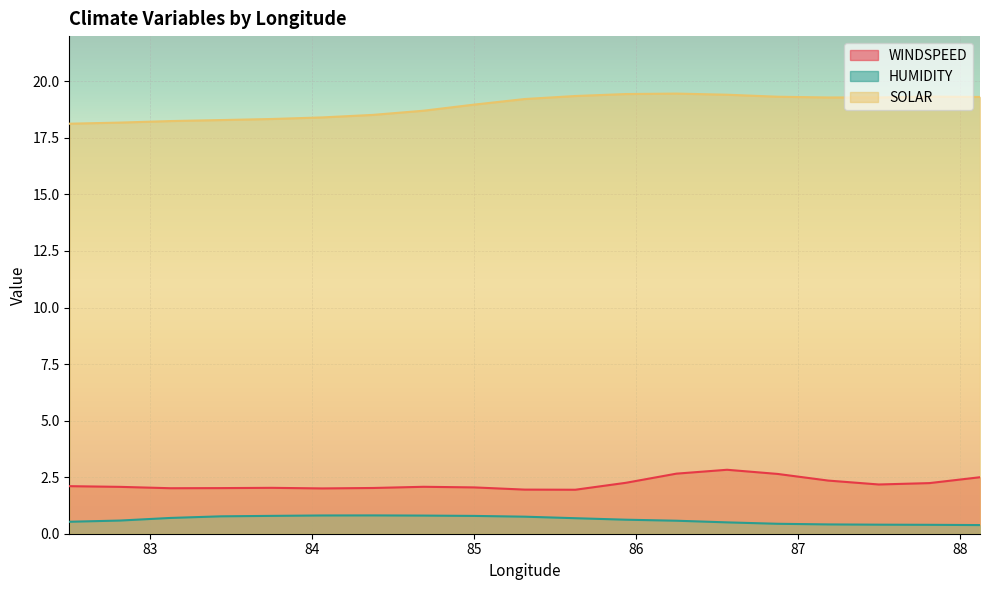

True or false: WINDSPEED and SOLAR intersect in this chart.

False